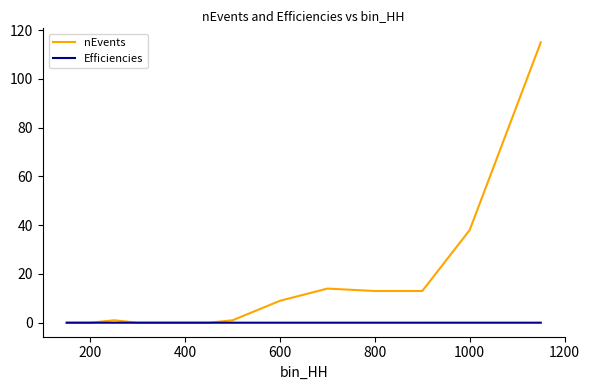

Rank the series by their maximum value, from highest to lowest.

nEvents, Efficiencies